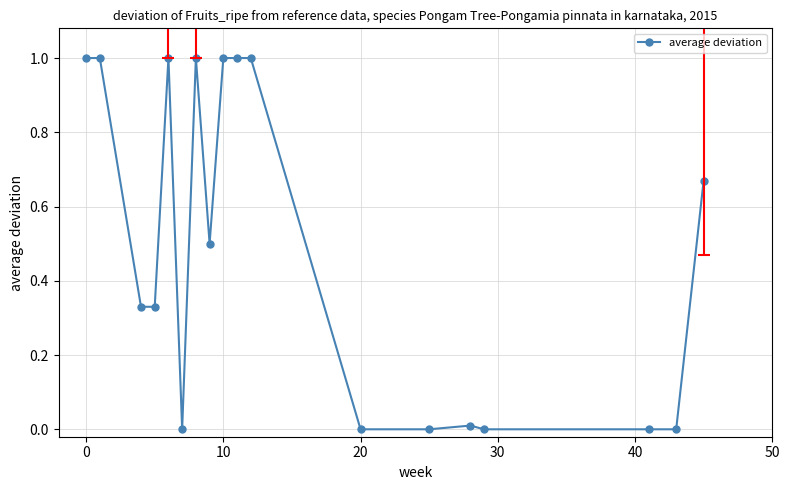

What is the value of the 5th point from the left?

1.0